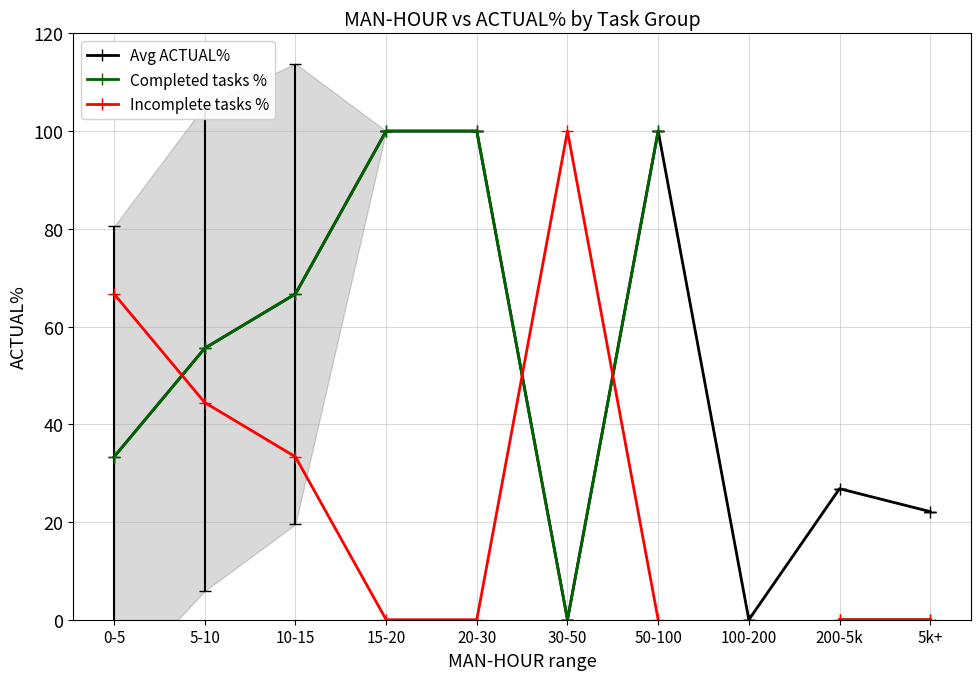

What position from the left is 10-15?

3